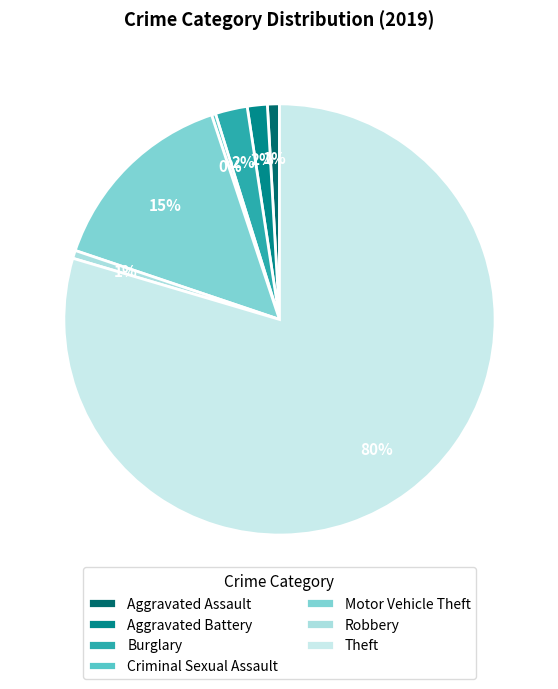

Which category has the biggest portion of the pie?

Theft